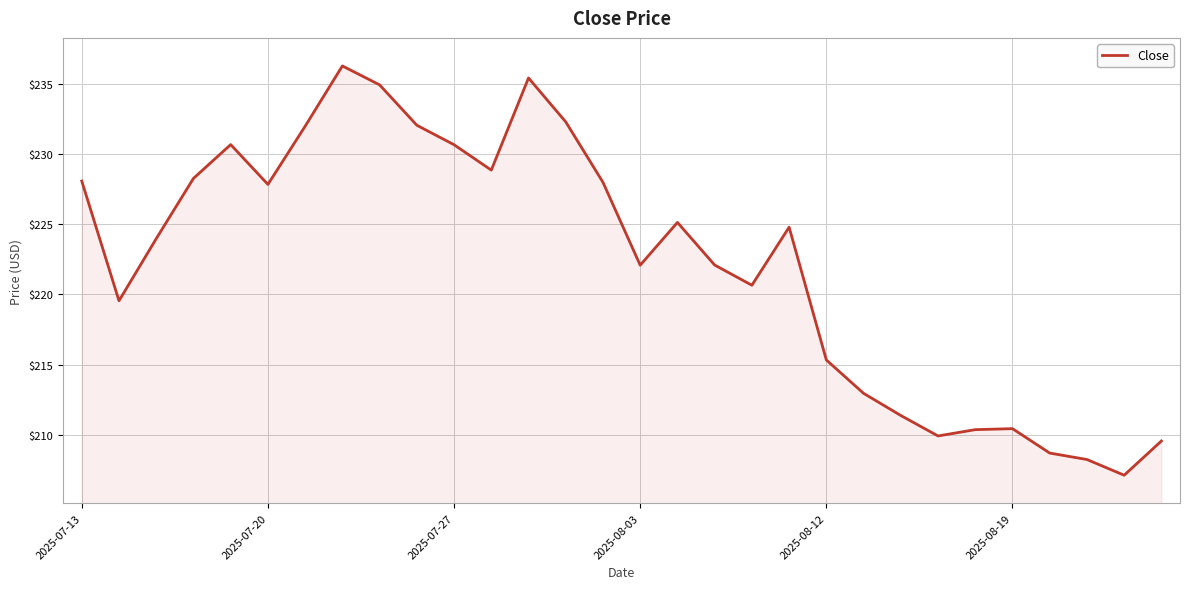

What is the minimum value shown in the chart?

207.1